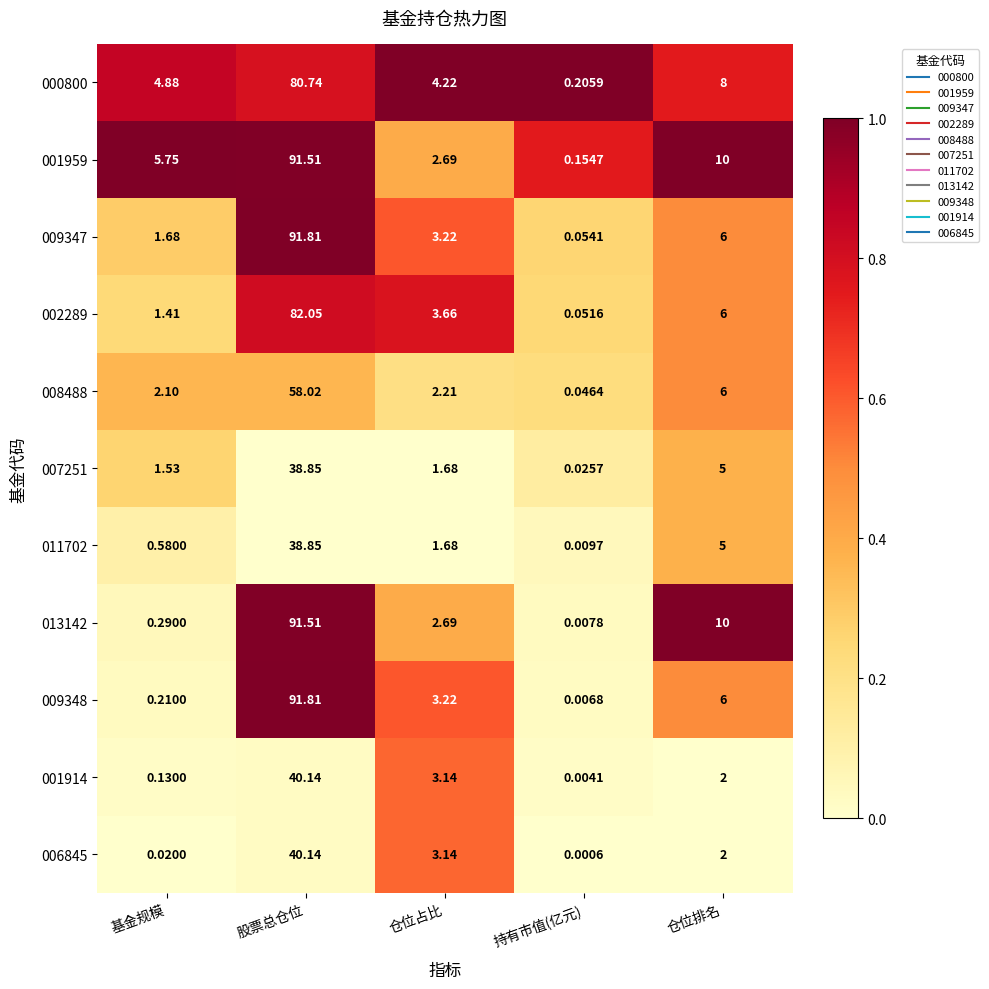

Which series has the widest spread of values?

009348